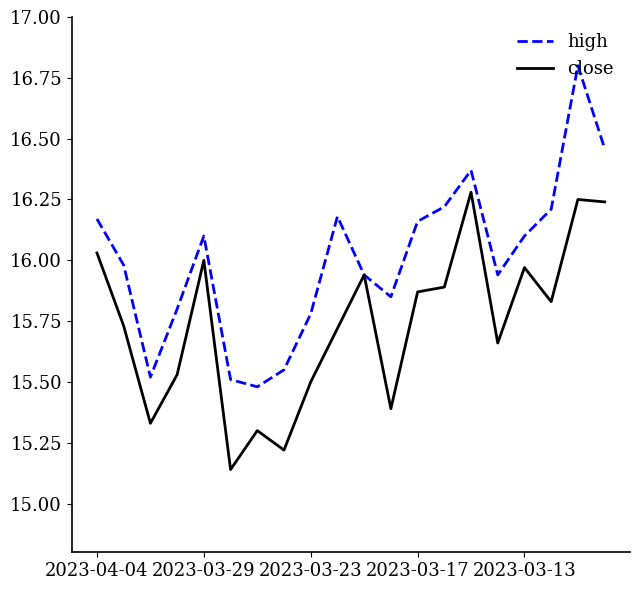

Rank the series by their maximum value, from highest to lowest.

high, close